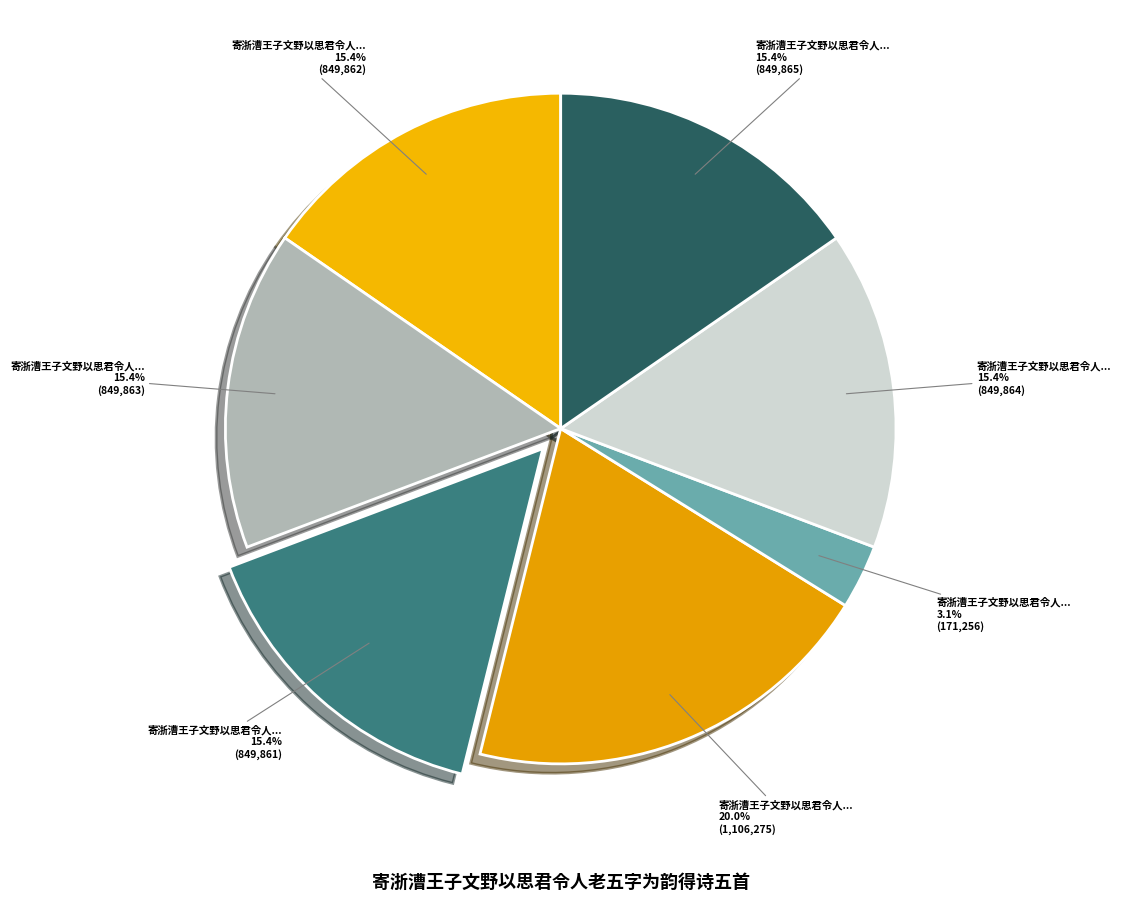

How many segments does this pie chart have?

7